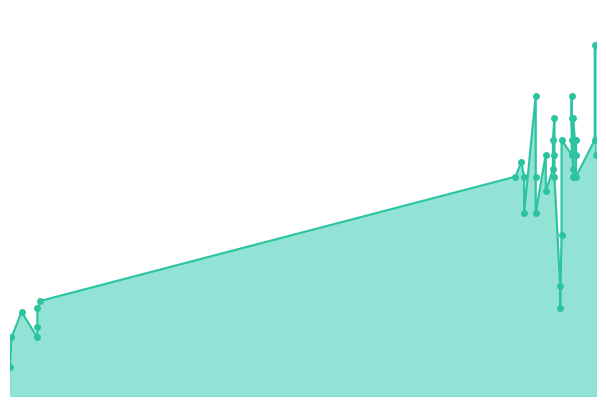

Reading right to left, what are all the values shown in this chart?

300	330	380	480	350	280	330	115	250	300	410	300	120	95	80	130	350	310	380	300	350	310	320	80	330	480	300	350	330	120	150	380	410	350	330	250	300	40	350	220